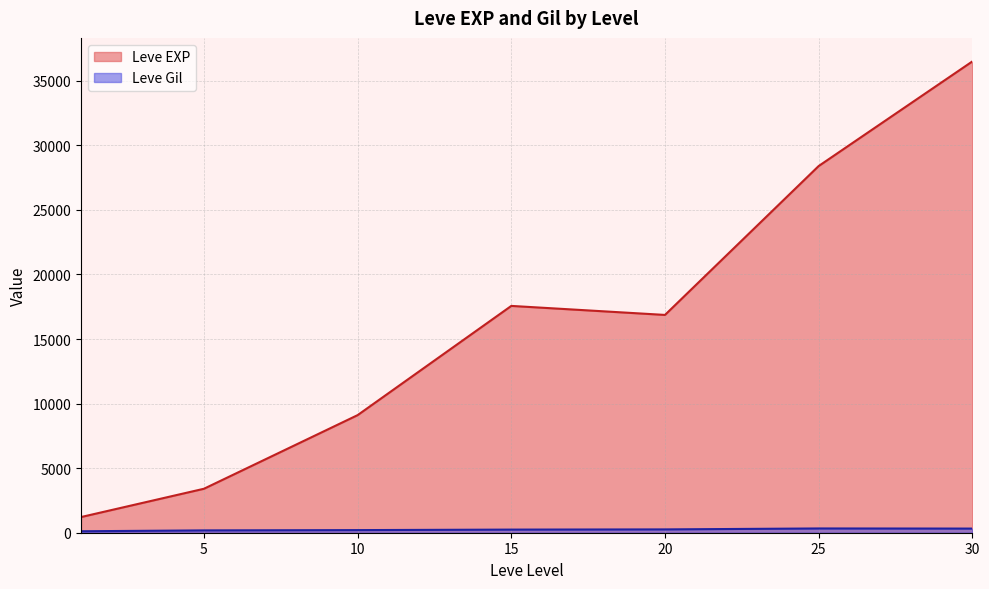

What is the difference between the second highest and minimum values in the Leve EXP series?

27180.0